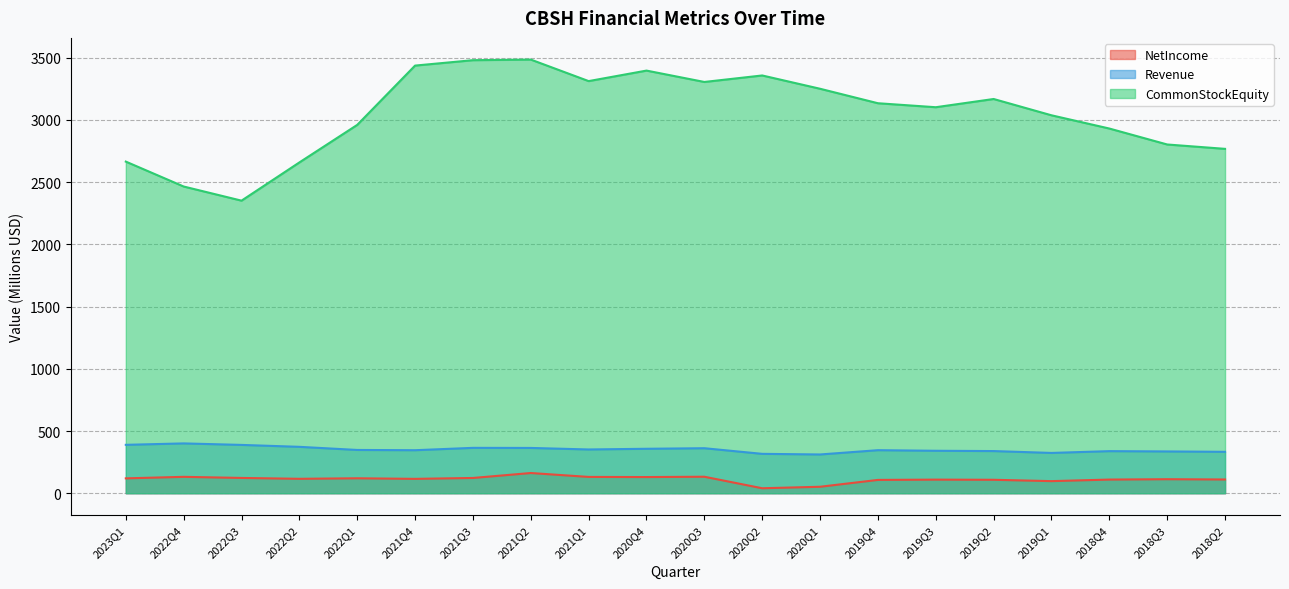

What is the value of the CommonStockEquity point at the 1st from the left?

2665.5